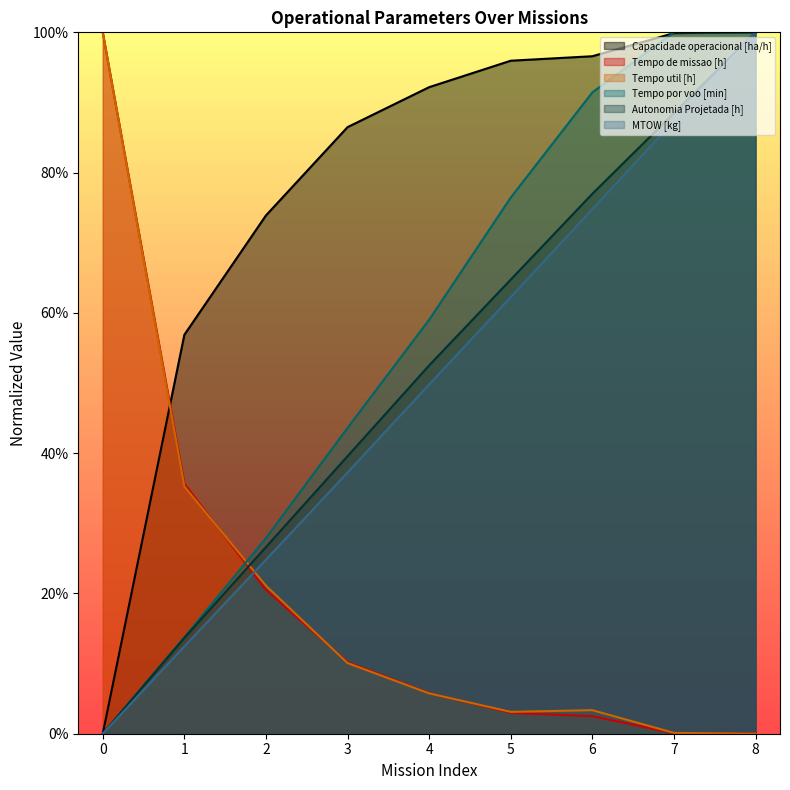

True or false: Capacidade operacional [ha/h] has more than 1 interior local peaks.

False